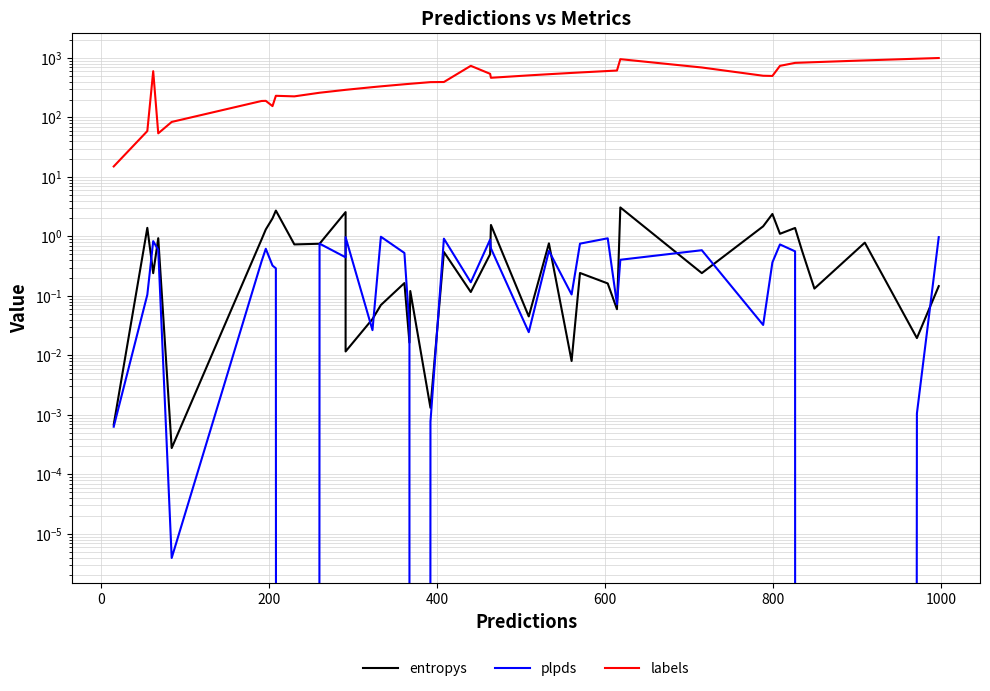

Does the chart display data point markers on the line(s)?

No